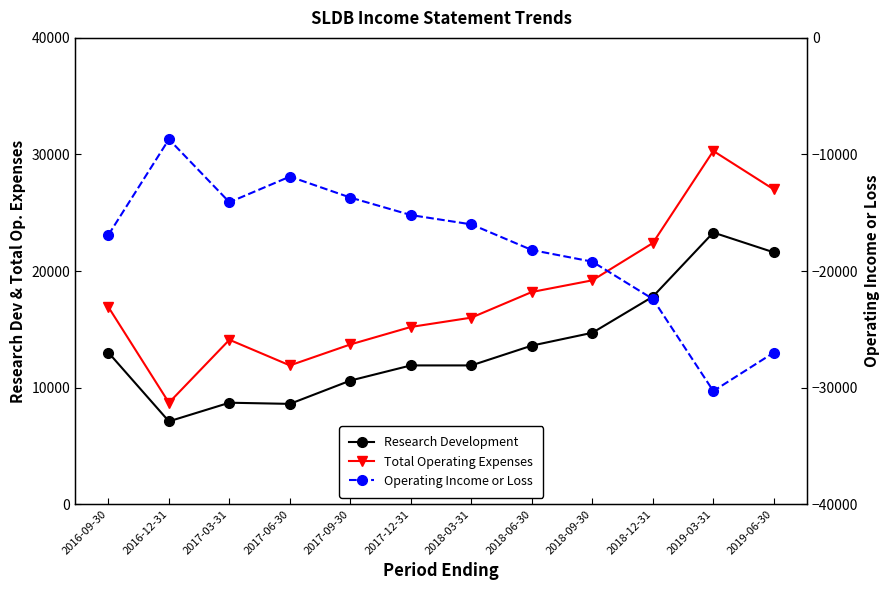

Does the chart display data point markers on the line(s)?

Yes